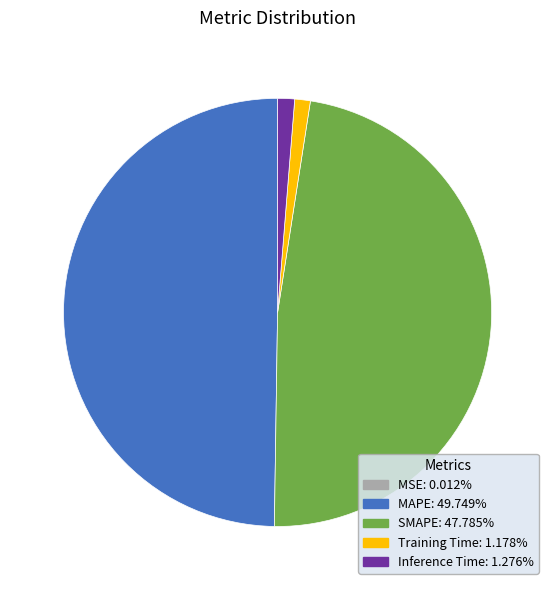

Is Inference Time the majority of the pie?

No